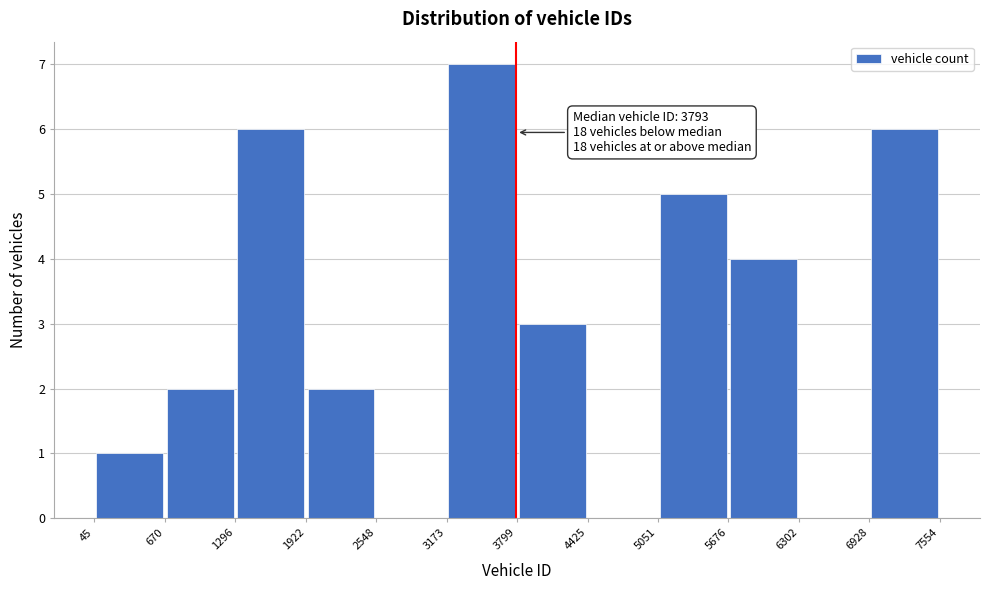

Over which range of the x-axis is the bar tallest?

3173 to 3799